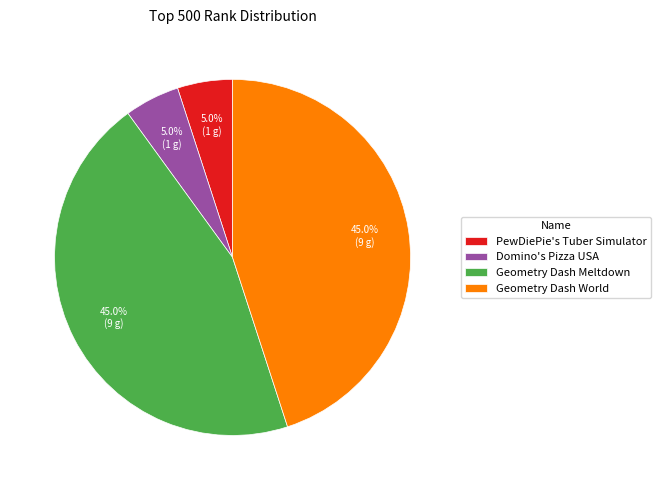

True or false: Domino's Pizza USA accounts for 13% of the total.

False